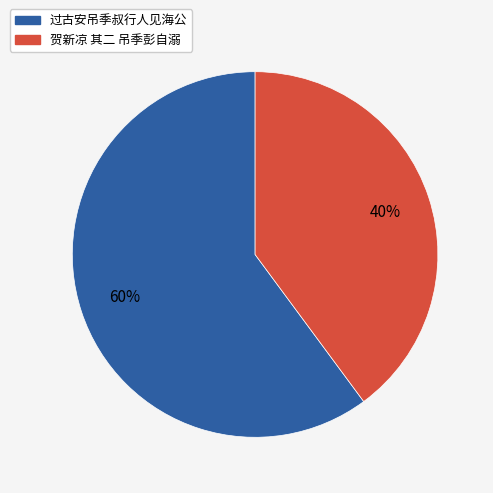

Combined, do 贺新凉 其二 吊季彭自溺 and 过古安吊季叔行人见海公 account for over 50%?

Yes